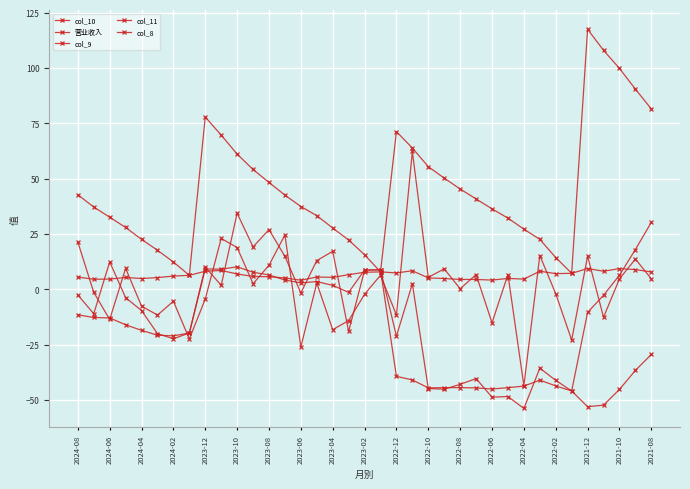

How many values in the col_8 series are below 2?

18